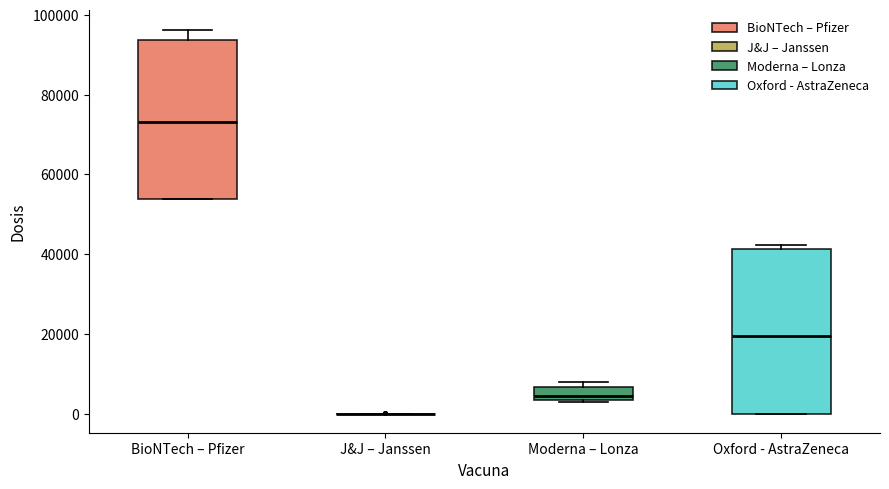

Reading left to right, transcribe this box plot: for each box, give where its median line is, the range the box spans, and where its two whiskers end, as read against the y-axis. The values are not printed on the chart, so give them approximately, as read against the axis.

BioNTech – Pfizer: median 74000, box 54000 to 94000, whiskers 54000 to 96000
J&J – Janssen: box collapsed to a line at 0, whiskers 0 to 0
Moderna – Lonza: median 4000 (just above the box's lower edge), box 4000 to 6000, whiskers 2000 to 8000
Oxford - AstraZeneca: median 20000, box 0 to 42000, whiskers 0 to 42000 (just above the box's upper edge)